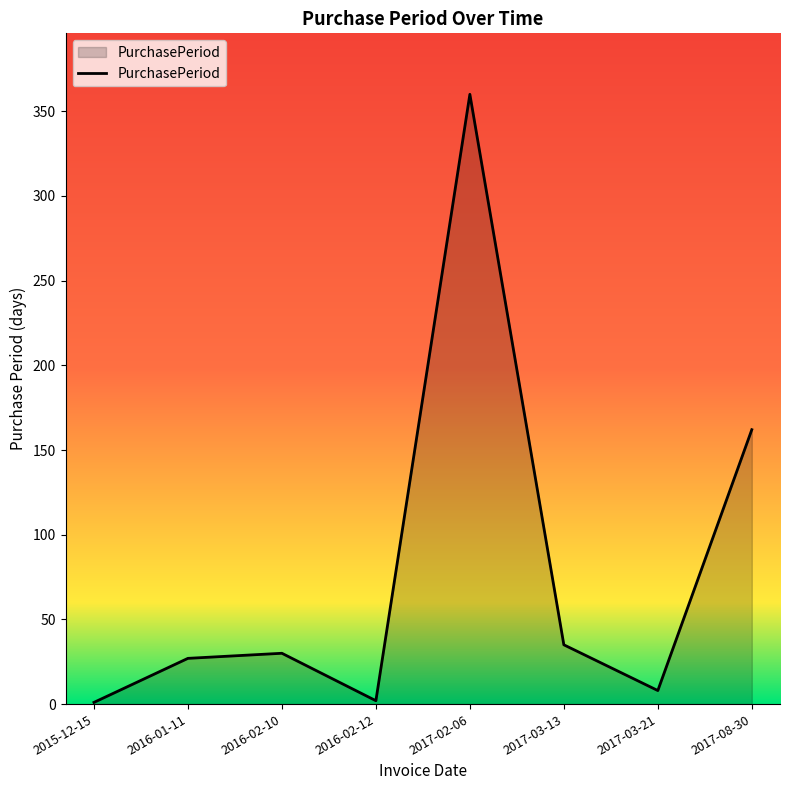

Which category has the highest value across all series?

2017-02-06